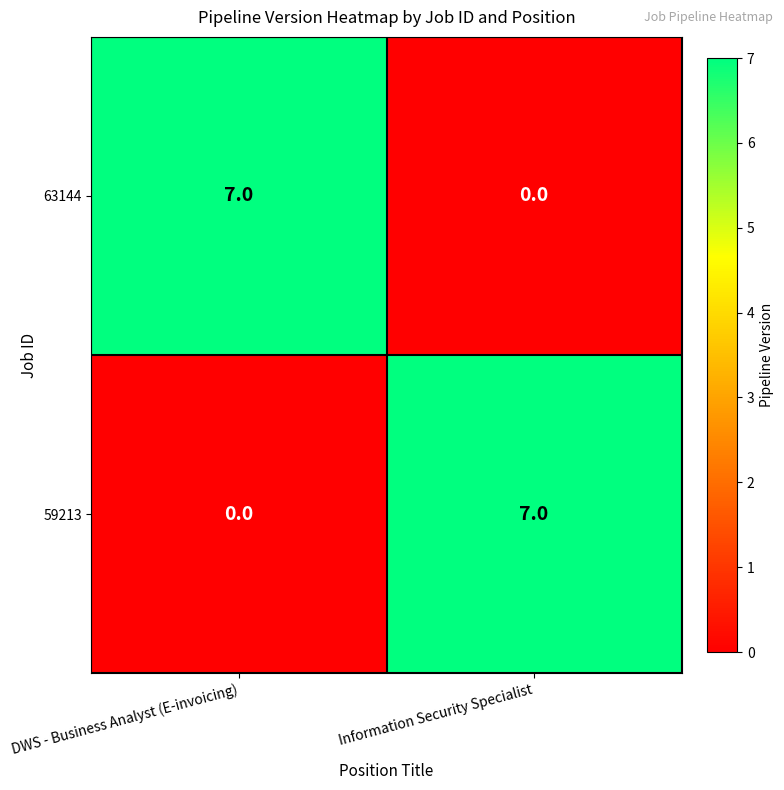

What is the sum of all 59213 values?

7